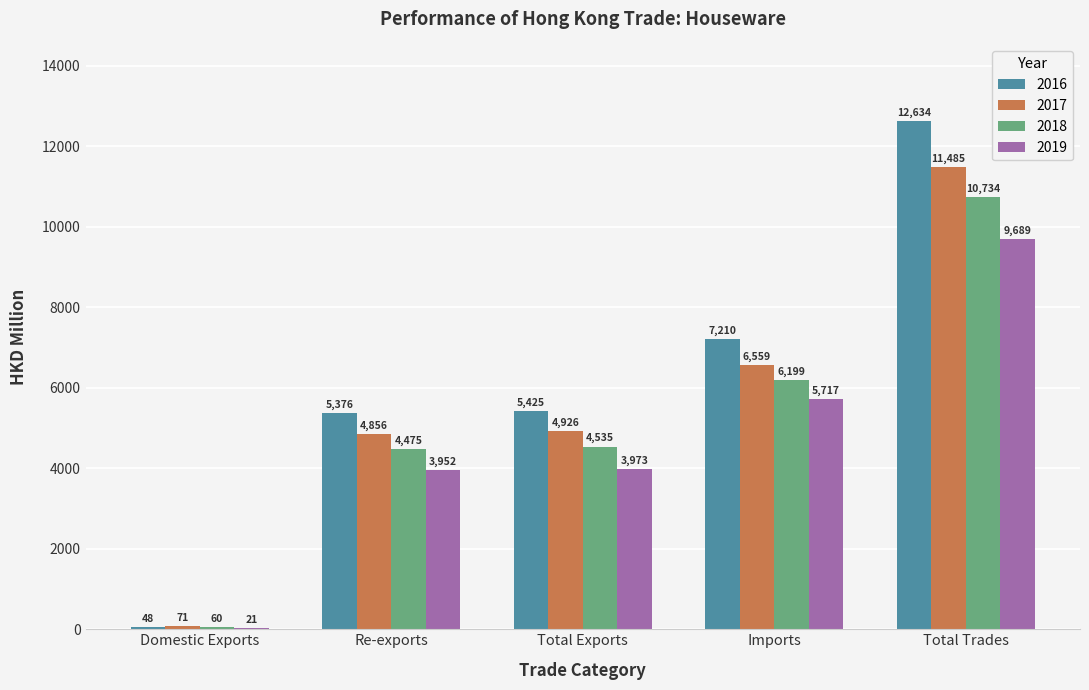

At which category is the sum across all series the highest?

Total Trades